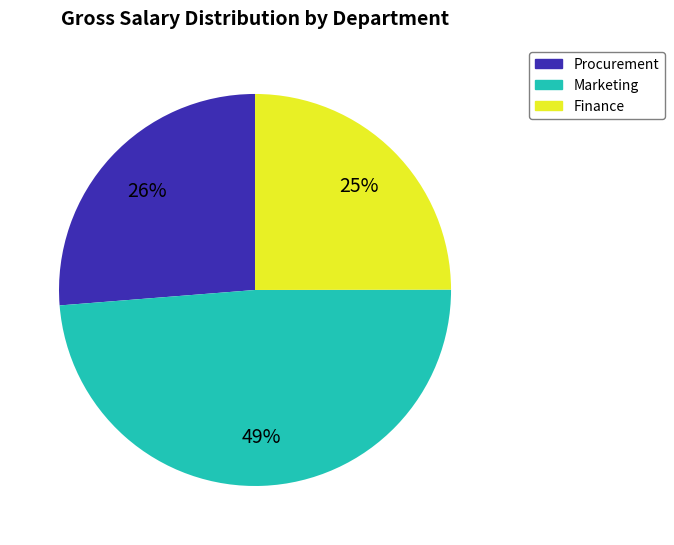

Does any single category account for the majority?

No